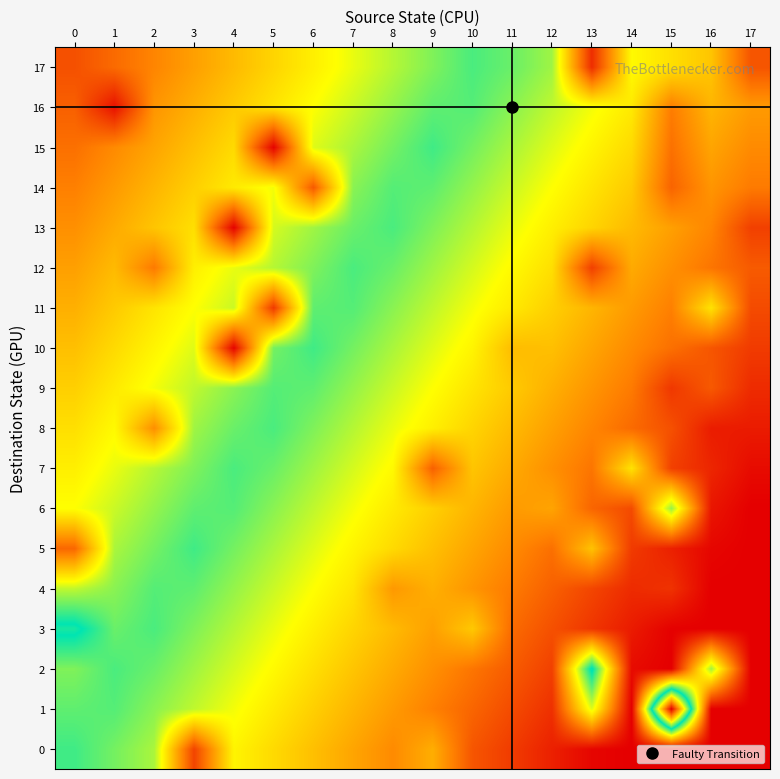

Which series has the largest total across all categories?

16